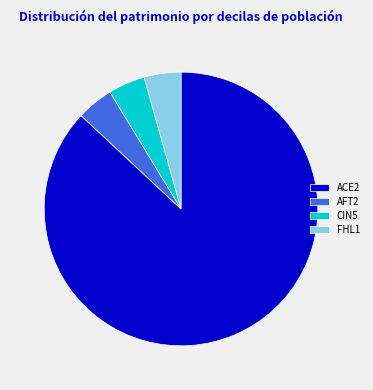

Which slice is the largest?

ACE2